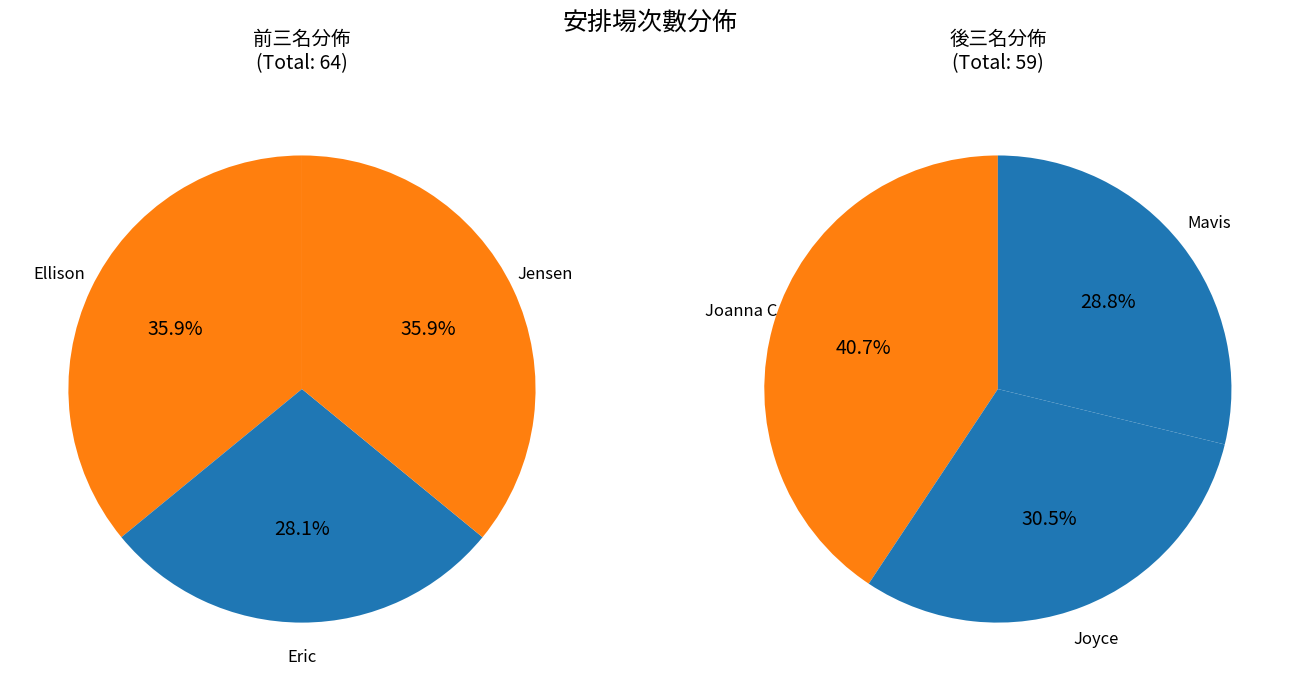

Is the sum of Jensen and Joyce greater than half?

No